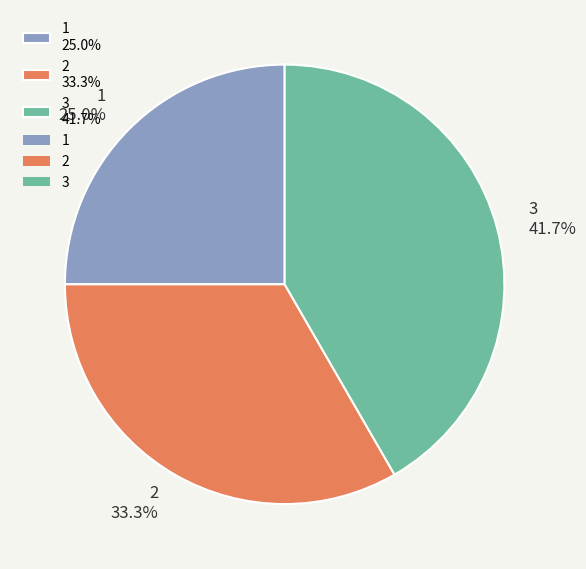

To the nearest percent, what is the combined percentage of 1 and 3?

67%